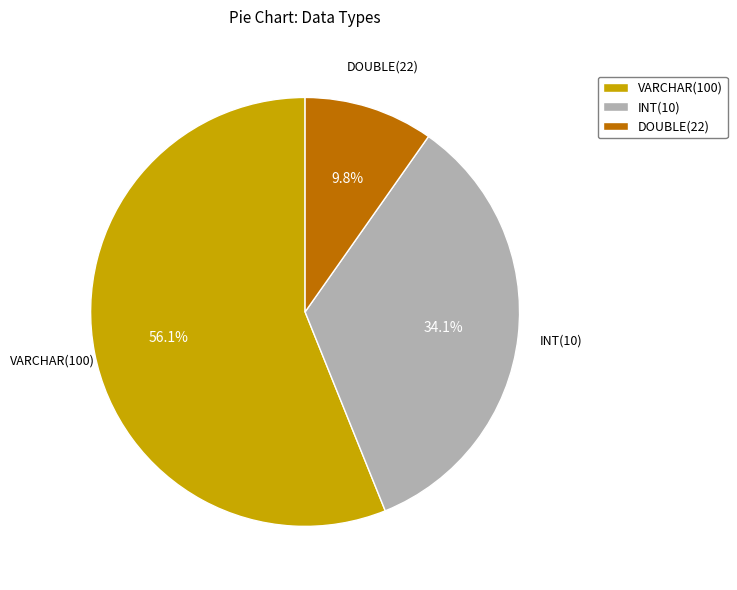

How much of the chart is everything except INT(10)?

65.9%